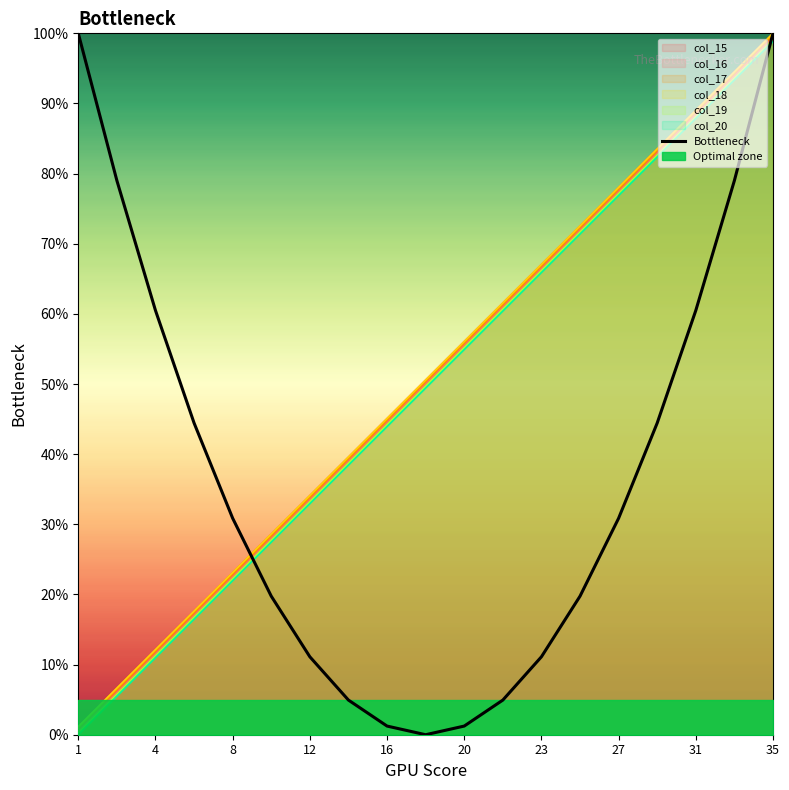

Is it true that col_20 equals 126.5 at 17?

False